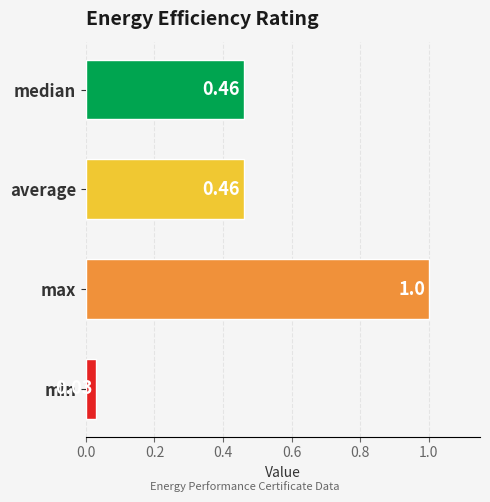

Does the chart contain stacked bars?

No